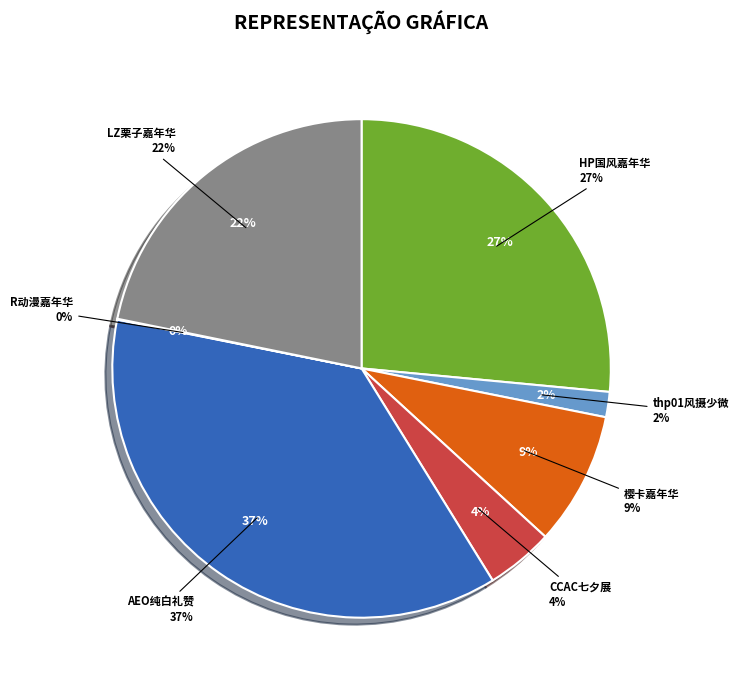

Count the number of slices in the pie.

7